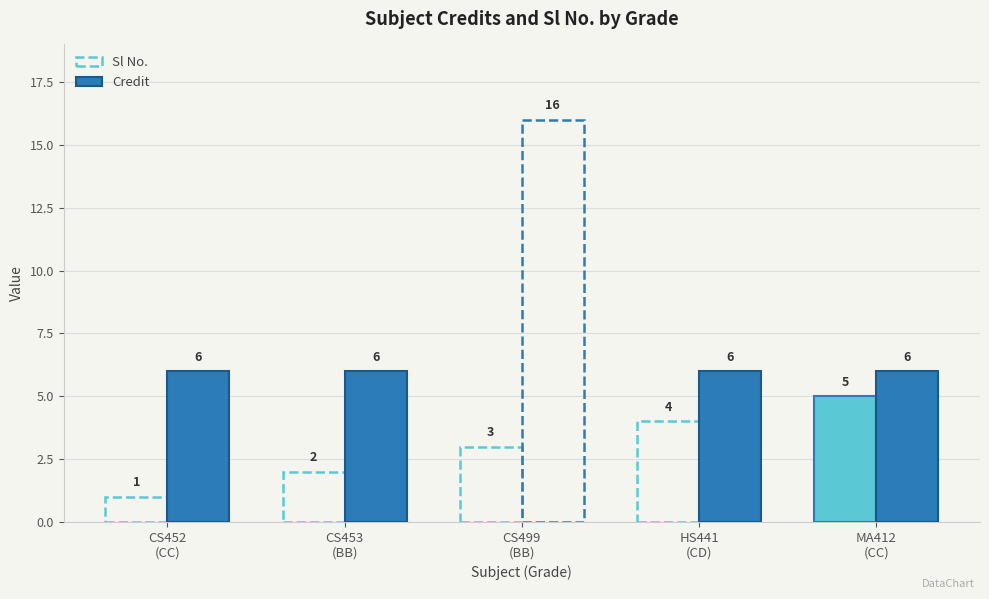

Rank the series by their maximum value, from lowest to highest.

Sl No., Credit